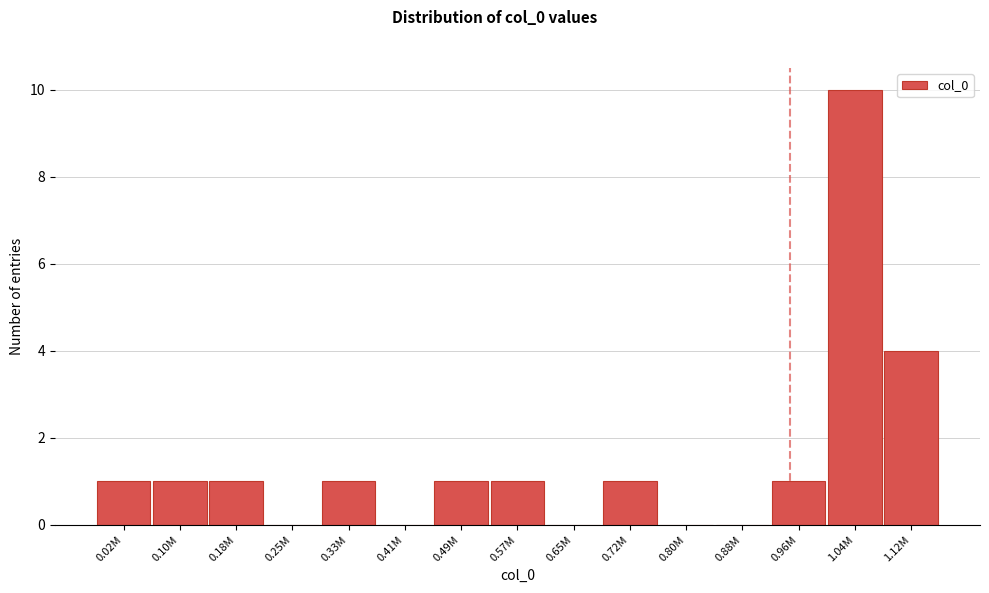

Reading left to right, list all the values displayed in this chart.

0.02M=1	0.10M=1	0.18M=1	0.25M=0	0.33M=1	0.41M=0	0.49M=1	0.57M=1	0.65M=0	0.72M=1	0.80M=0	0.88M=0	0.96M=1	1.04M=10	1.12M=4